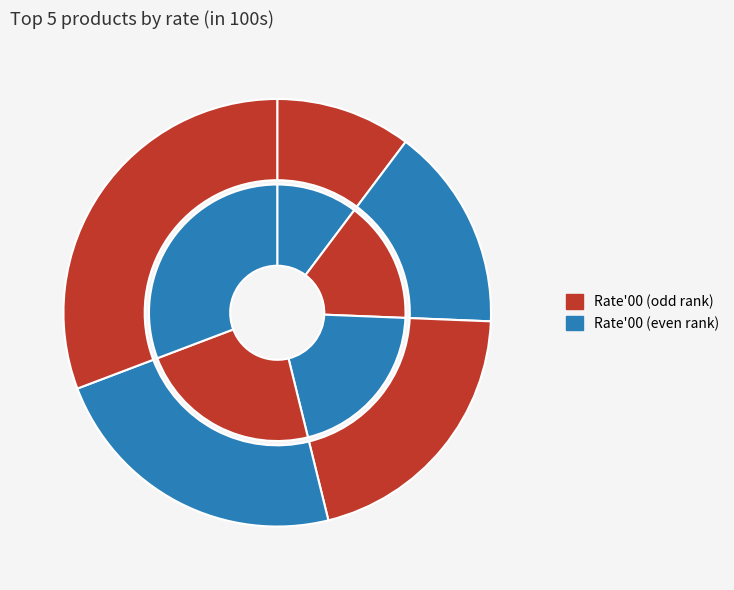

True or false: Desk Organizer accounts for 32% of the total.

False